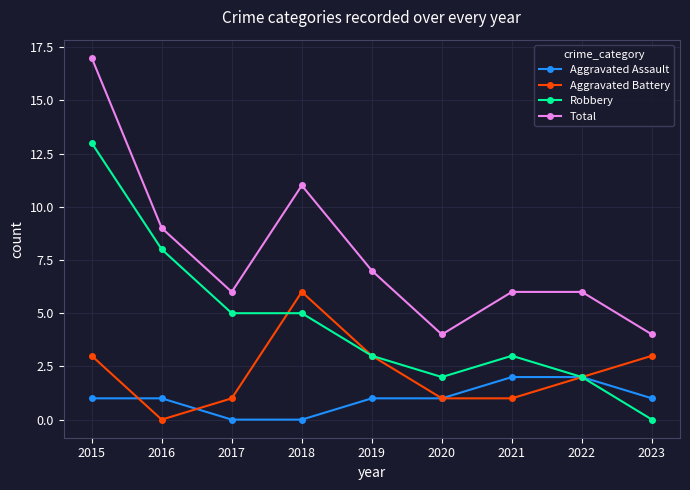

Rank the series at 2021 from lowest to highest value.

Aggravated Battery, Aggravated Assault, Robbery, Total